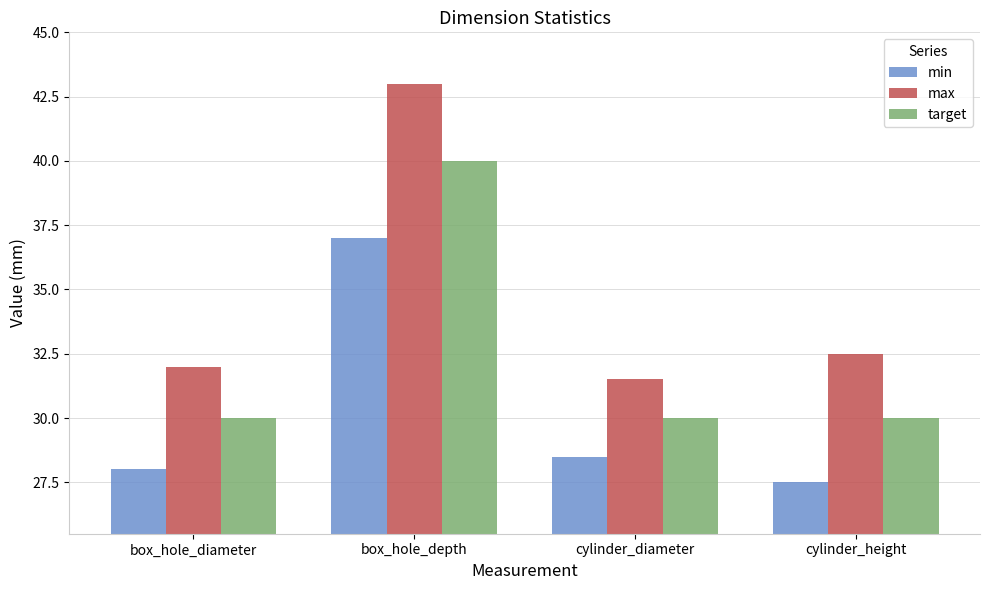

At box_hole_diameter, list the series in order from smallest to largest.

min, target, max